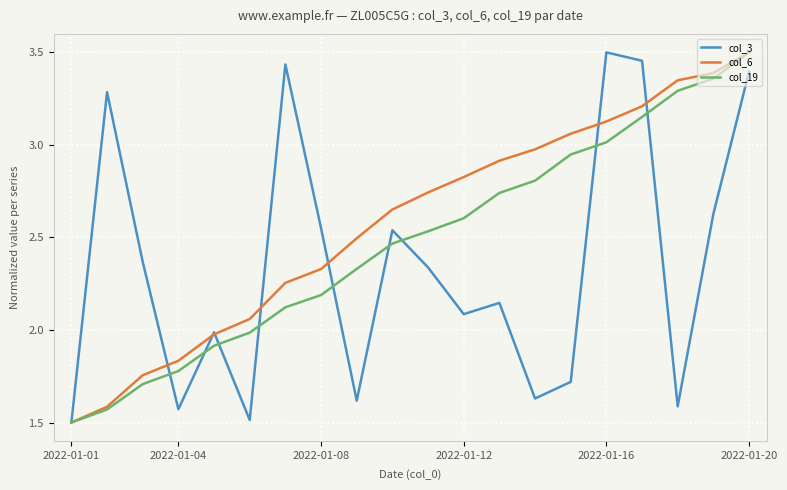

What is the difference between the second highest and minimum values in the col_6 series?

1.9